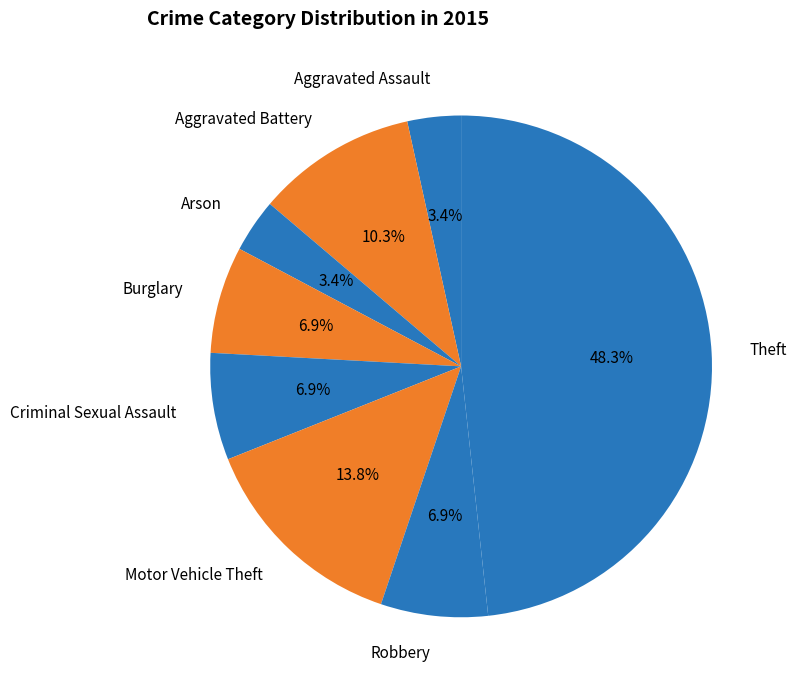

What percentage is the Burglary slice, to the nearest percent?

7%